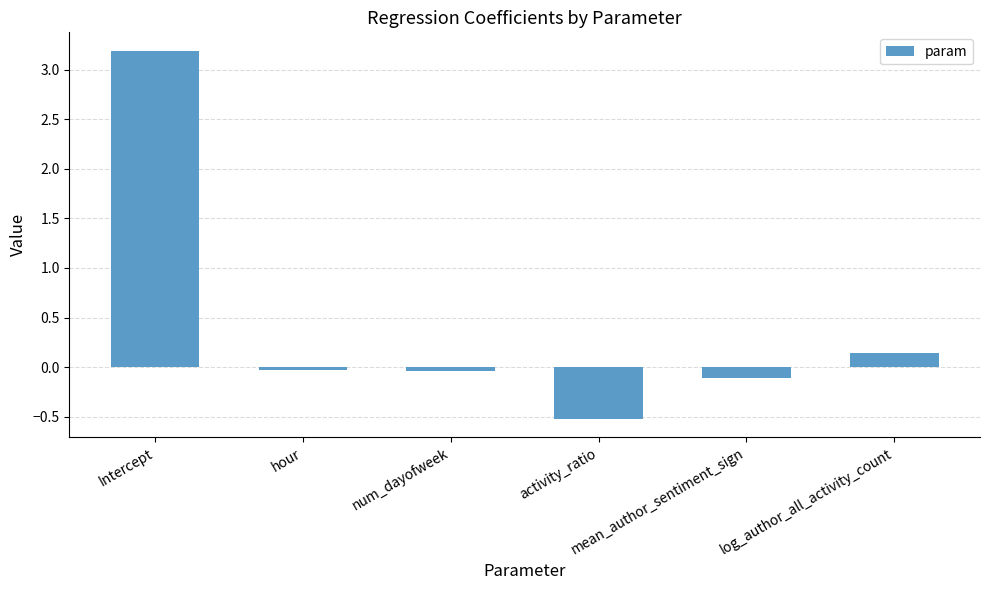

What is the difference between the second highest and minimum values?

0.7